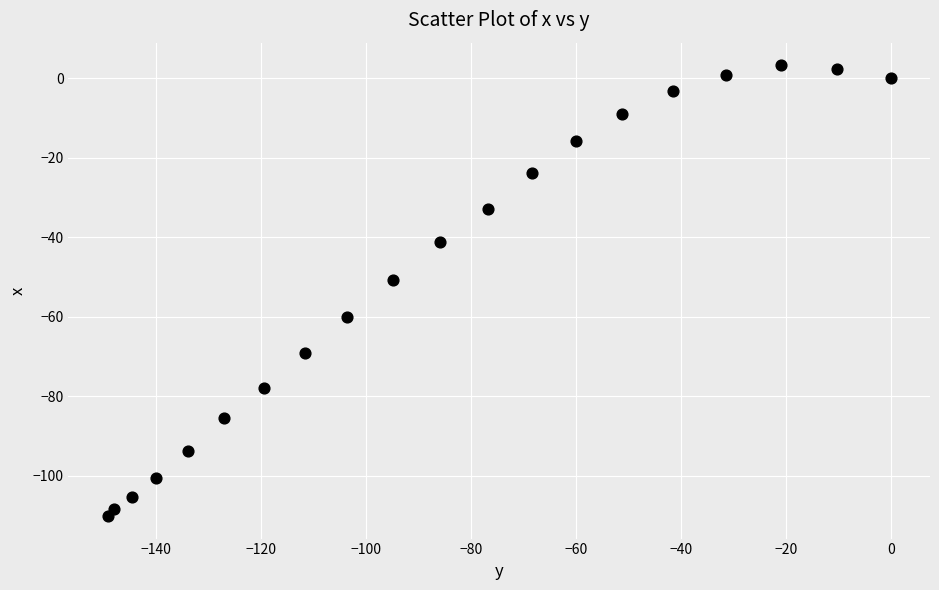

What is the range of Y values (max minus min)?

113.5